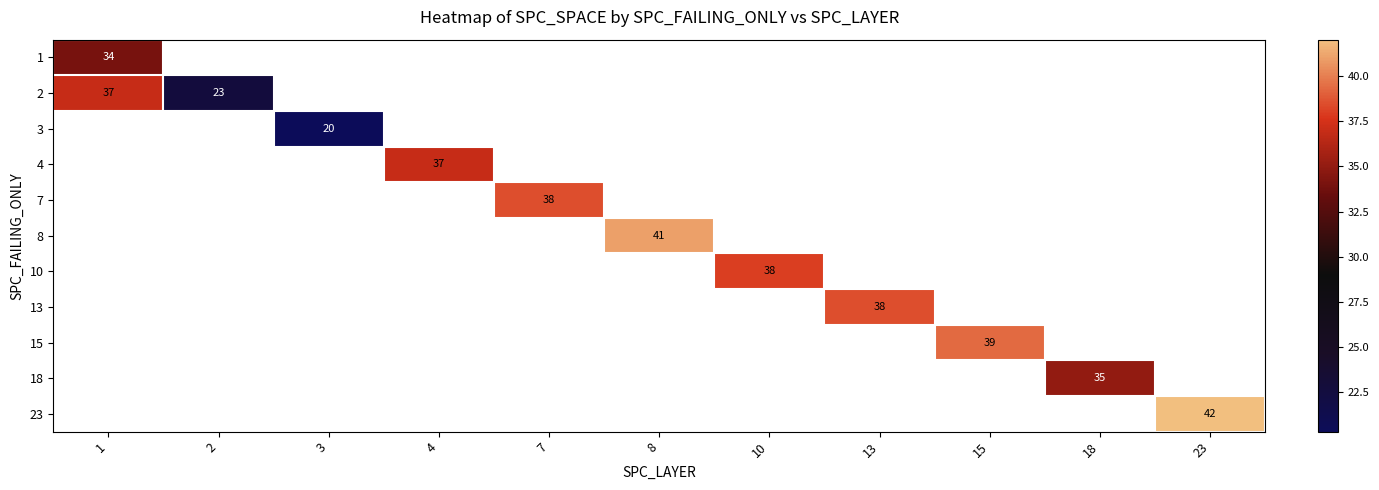

The value of 23 at 23 is 28. True or false?

False